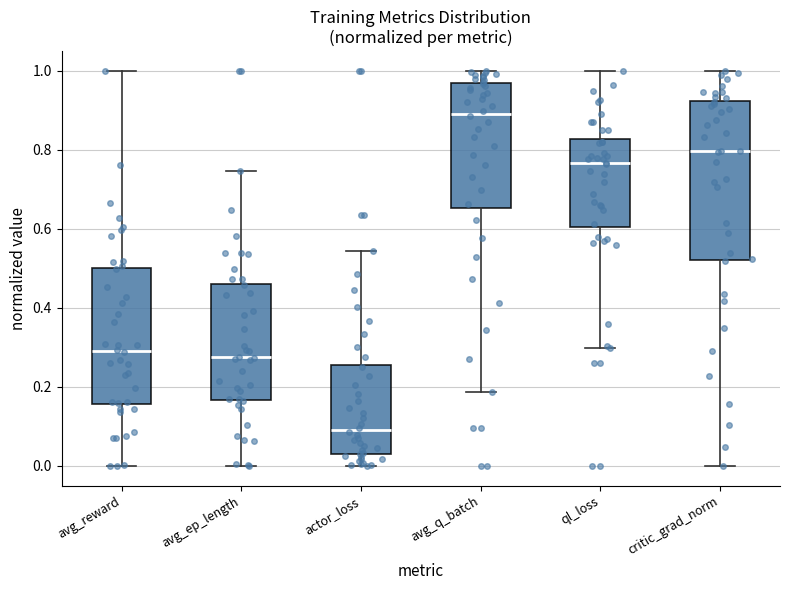

Comparing the boxes themselves (not the whiskers), which one is the tallest?

critic_grad_norm